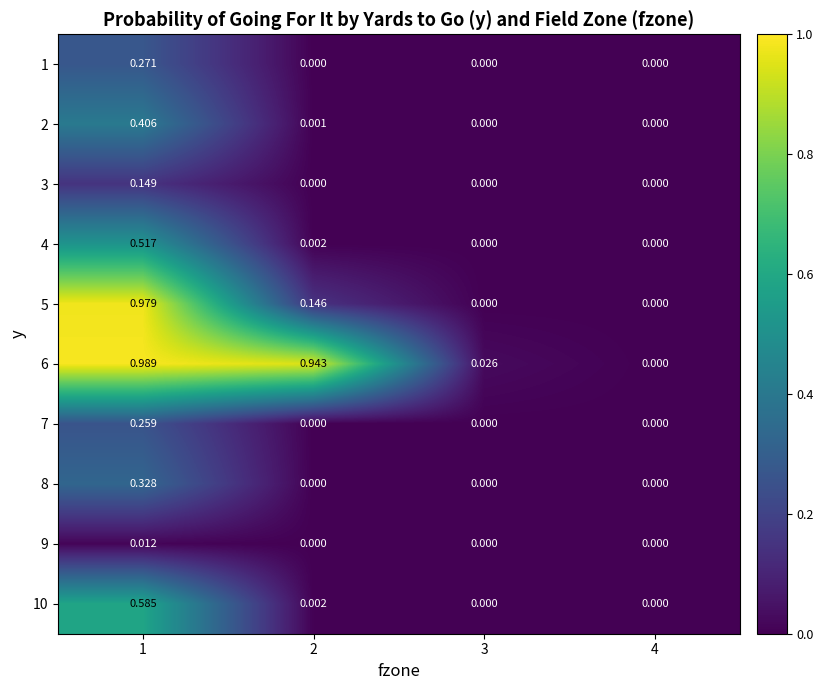

Is the value of 1 at 4 greater than the value of 5 at 1?

No